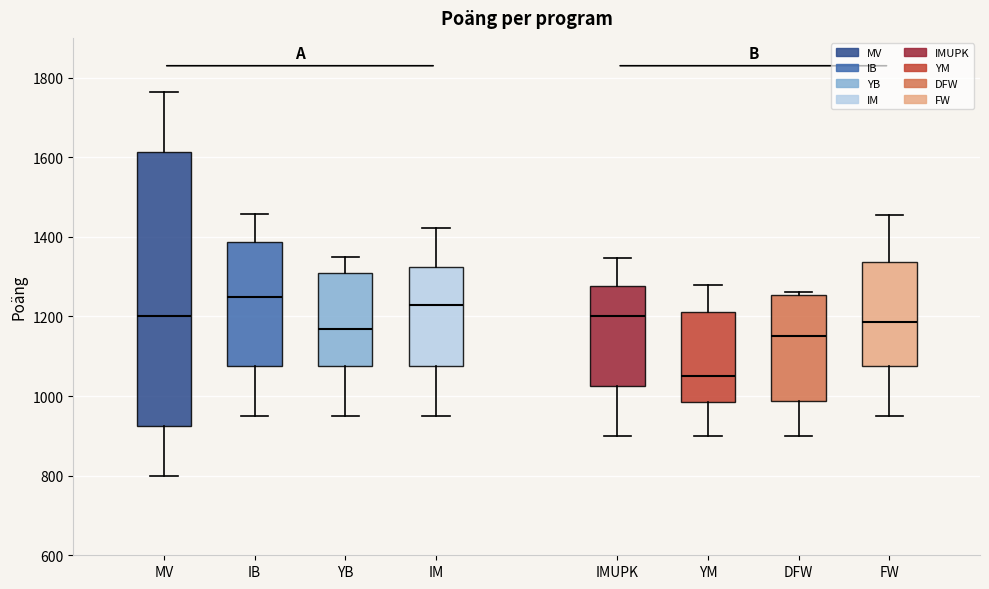

Which box has the highest median line?

IB